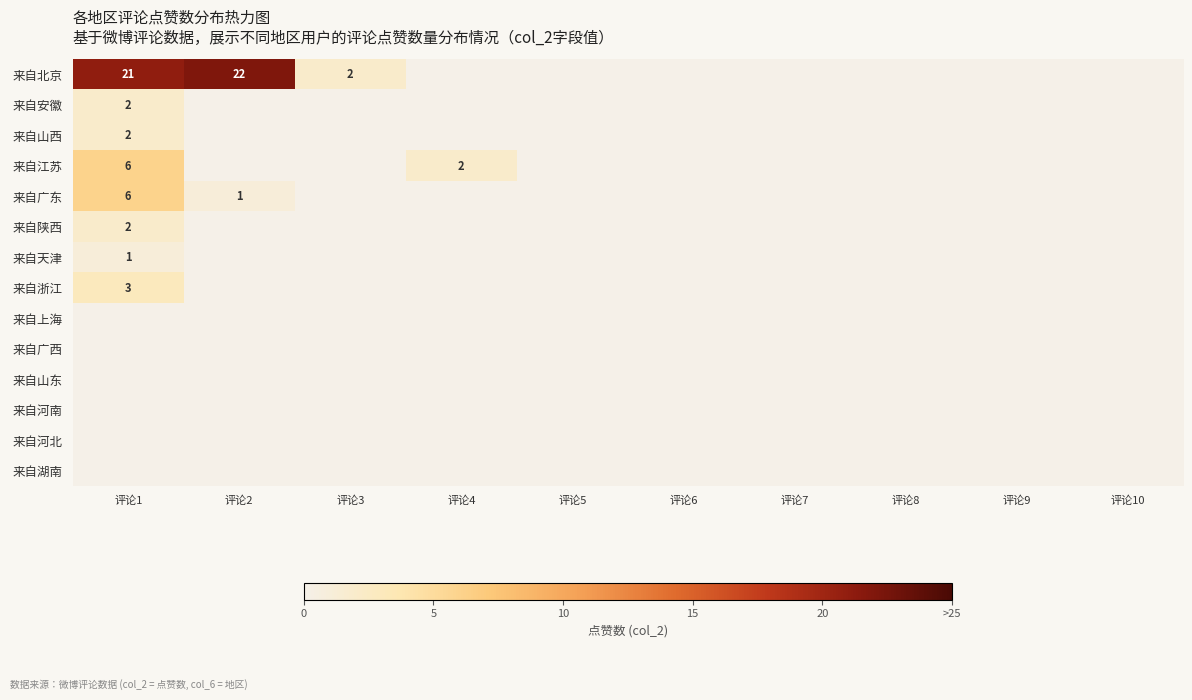

How many 来自江苏 values are between 0 and 1?

8